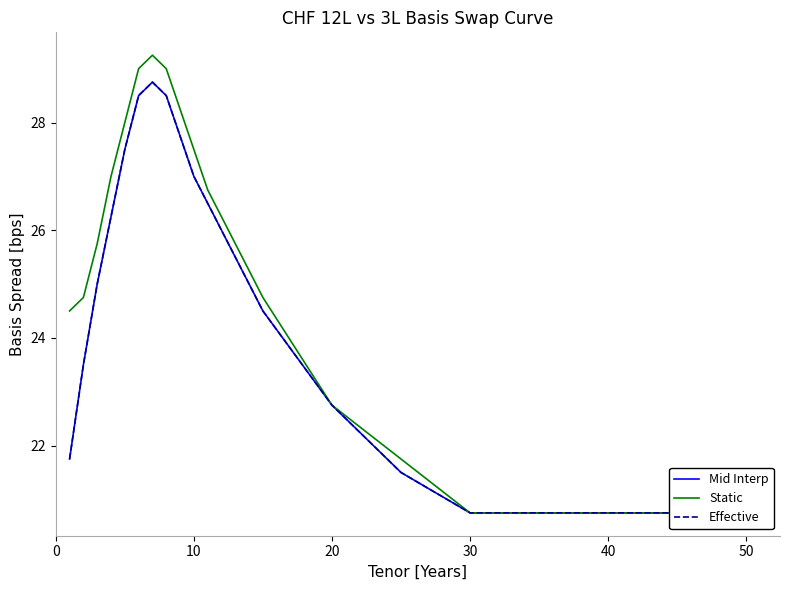

What is the average value of the Static series?

25.2